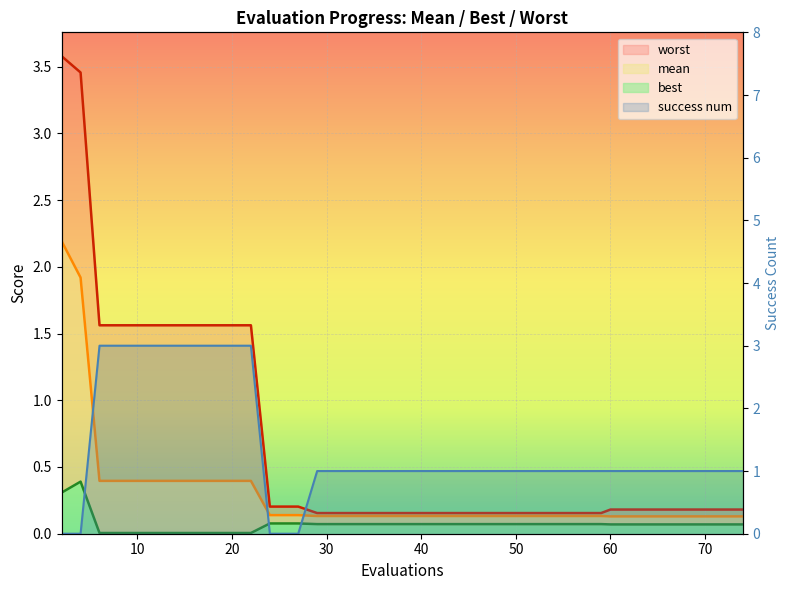

How many values are above zero?

35